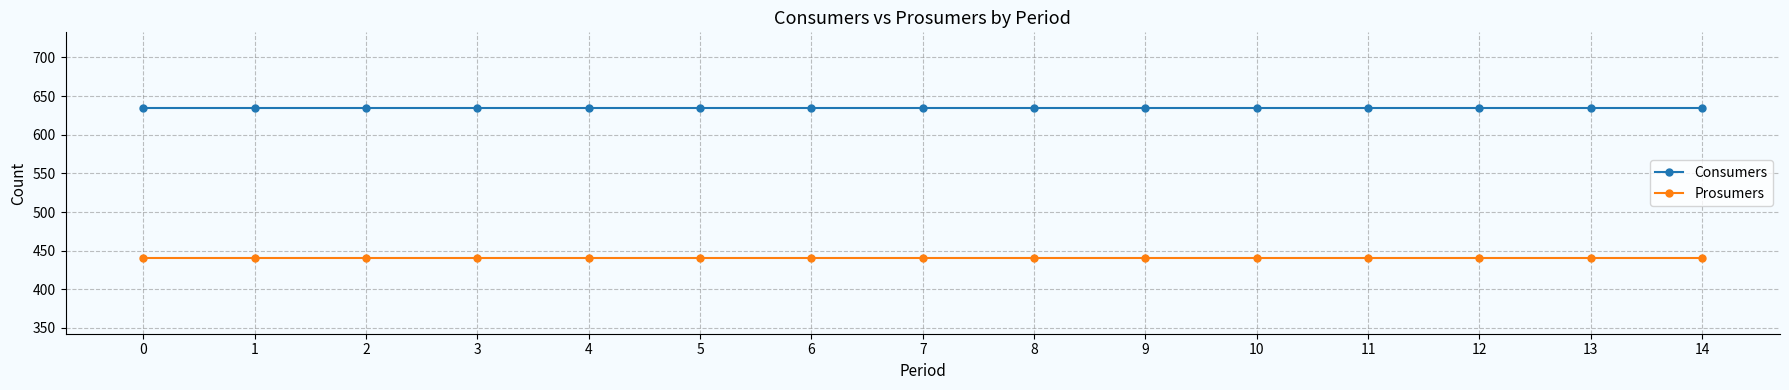

Reading right to left, extract all data points from this chart.

Consumers: 635	635	635	635	635	635	635	635	635	635	635	635	635	635	635
Prosumers: 440	440	440	440	440	440	440	440	440	440	440	440	440	440	440